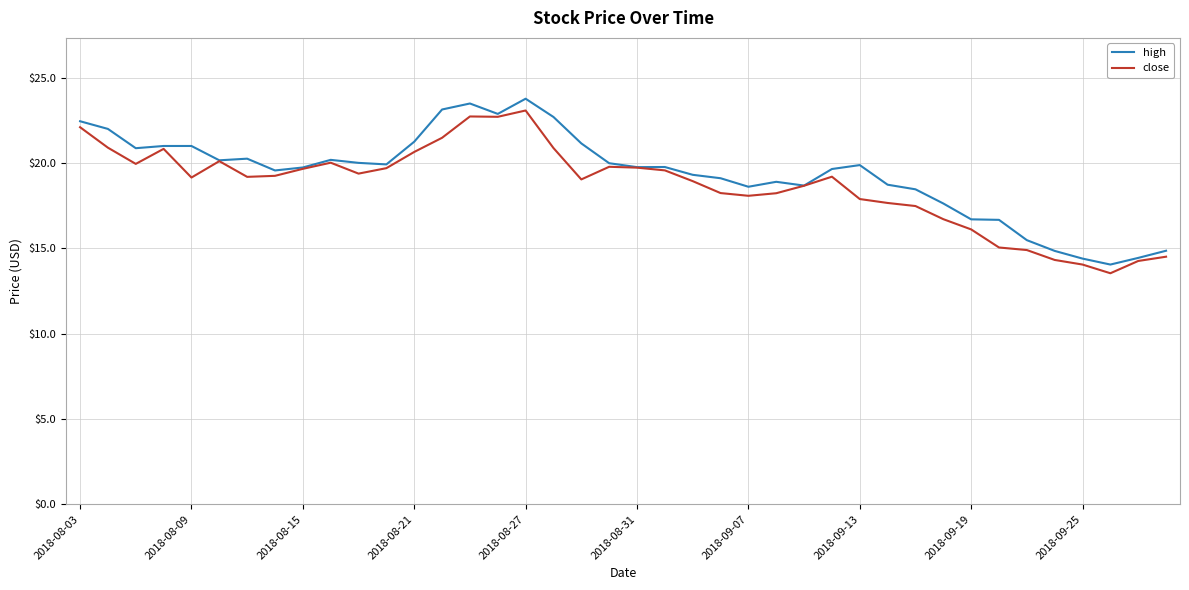

Does the chart display data point markers on the line(s)?

No